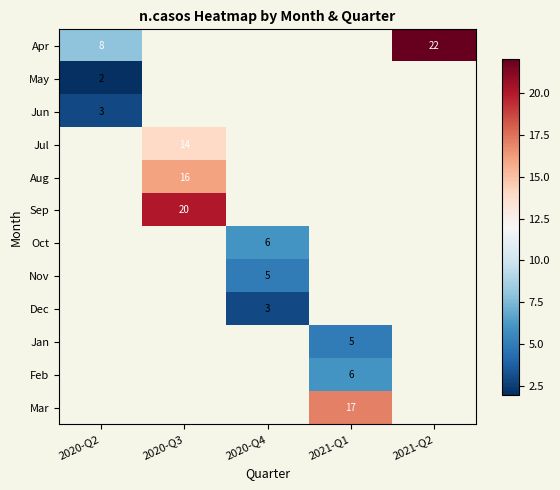

True or false: Apr has a value of 30 at 2021-Q2.

False